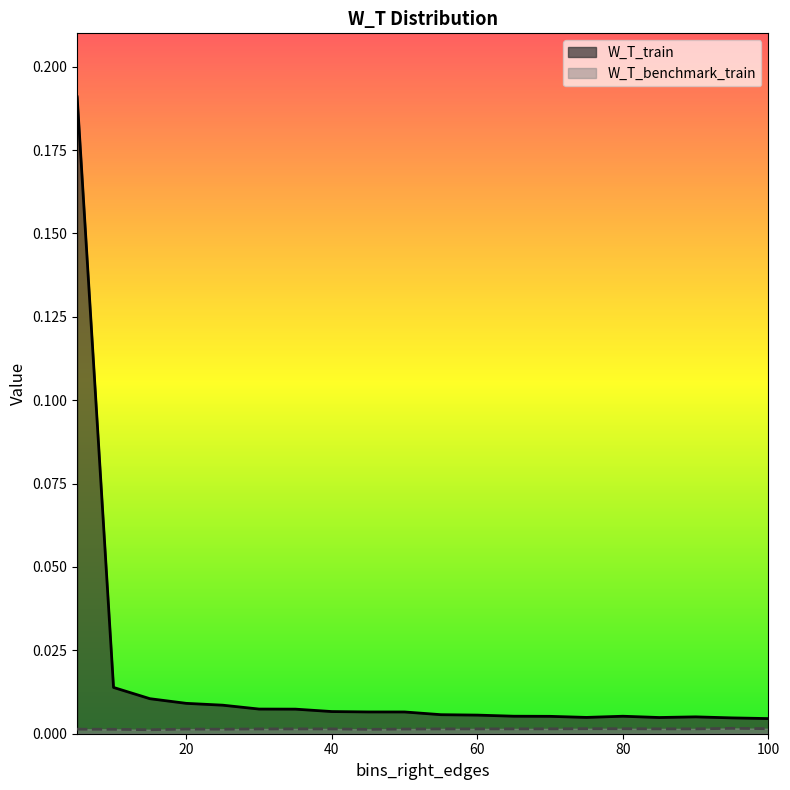

True or false: W_T_benchmark_train has more than 0 interior local peaks.

True